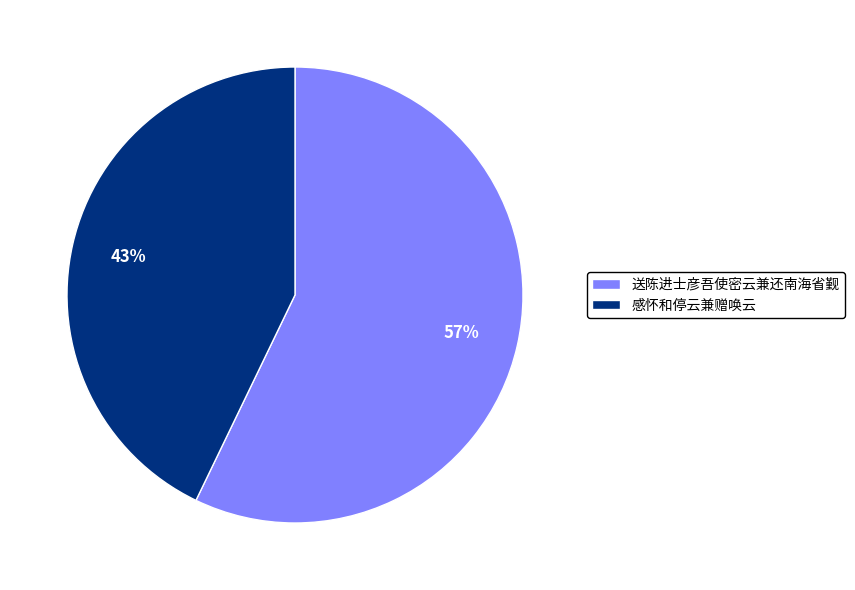

To the nearest percent, what portion does 送陈进士彦吾使密云兼还南海省觐 represent?

57%